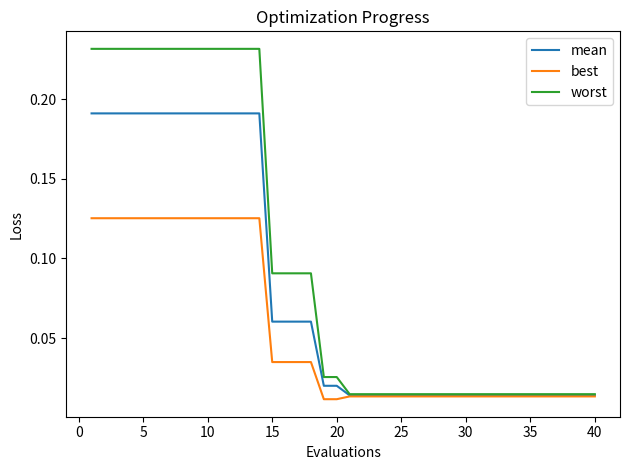

Which series has the widest spread of values?

worst